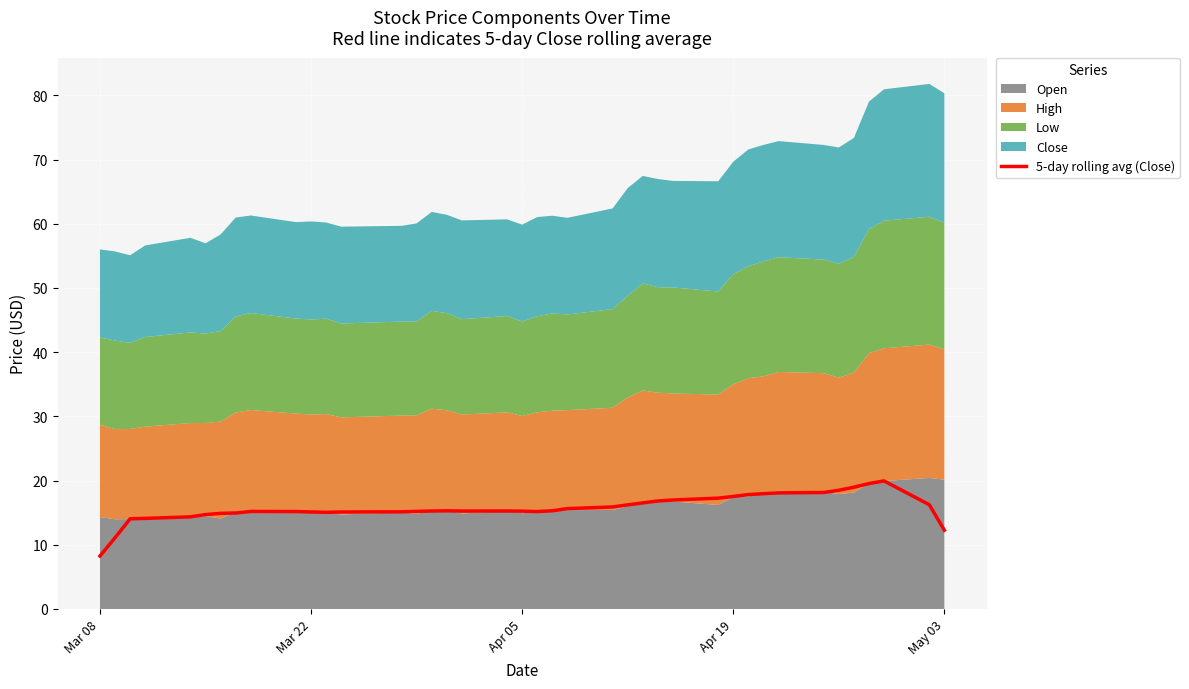

At which label does 5-day rolling avg (Close) reach its minimum?

Mar 08